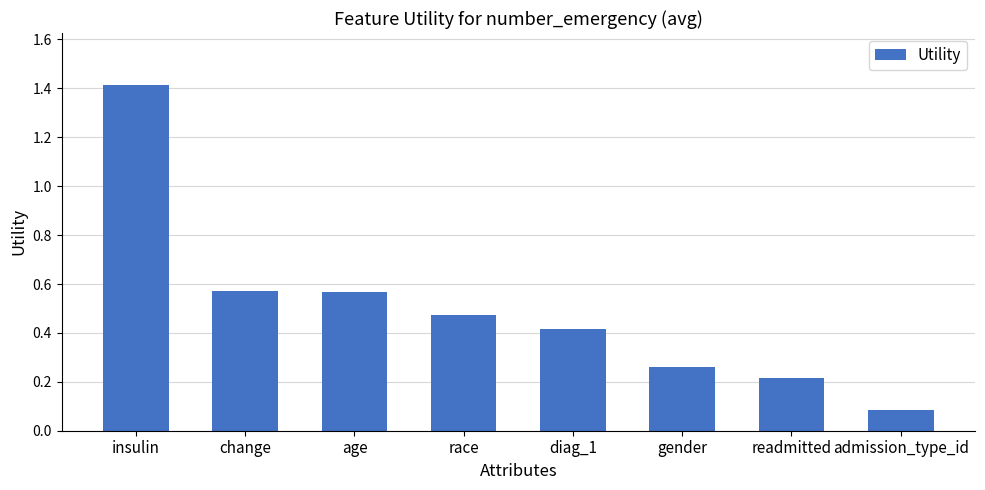

What position from the right is diag_1?

4